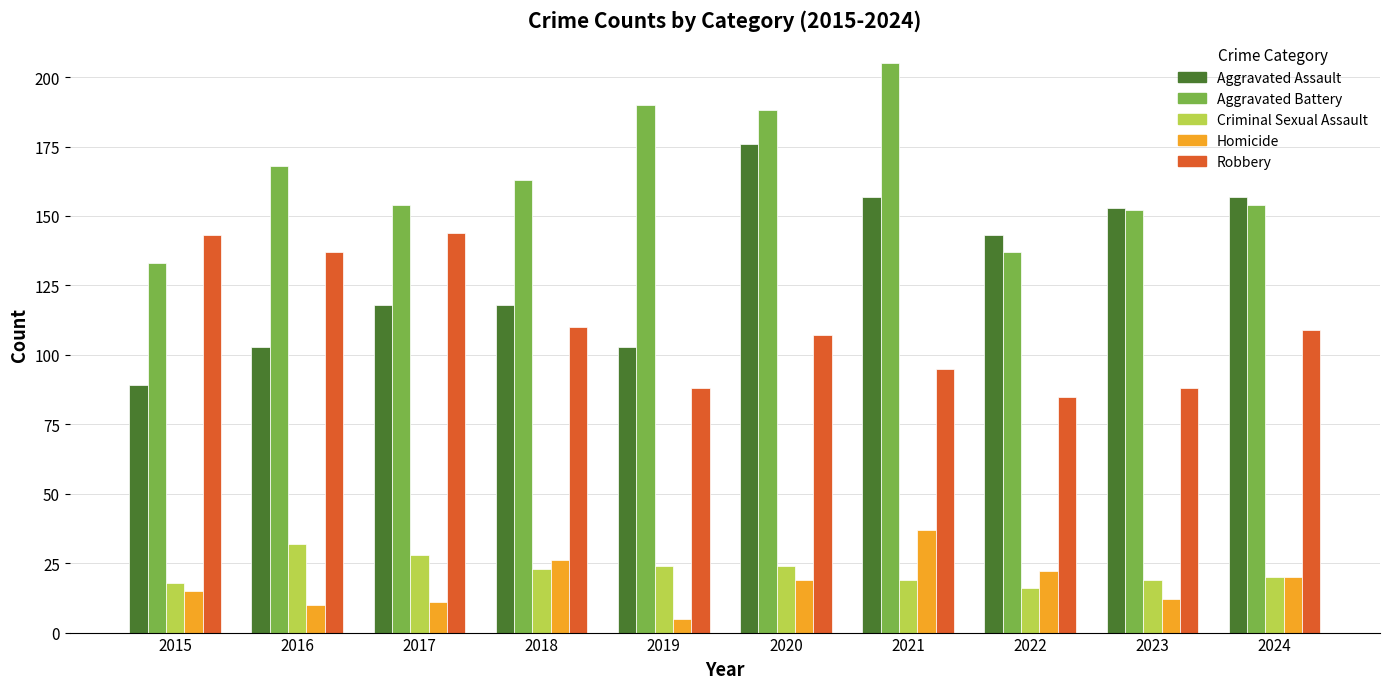

The value of Criminal Sexual Assault at 2016 is 32. True or false?

True